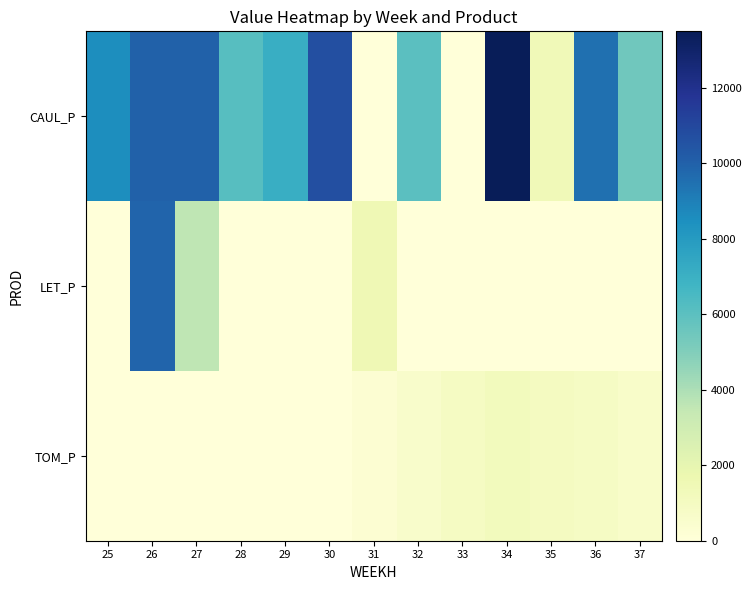

Which series changed the most between 27 and 31?

CAUL_P